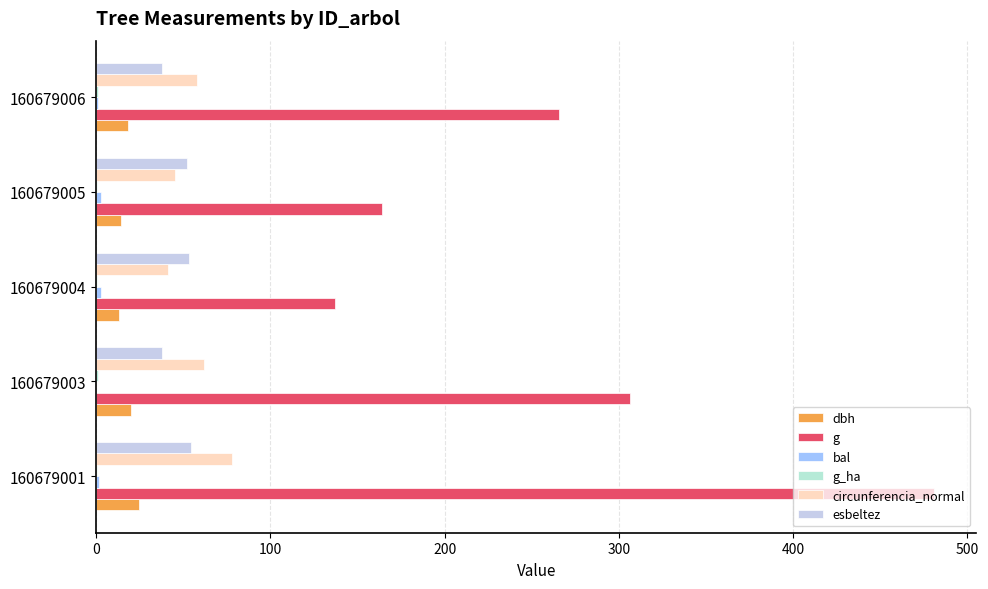

Count the number of data series in this chart.

6